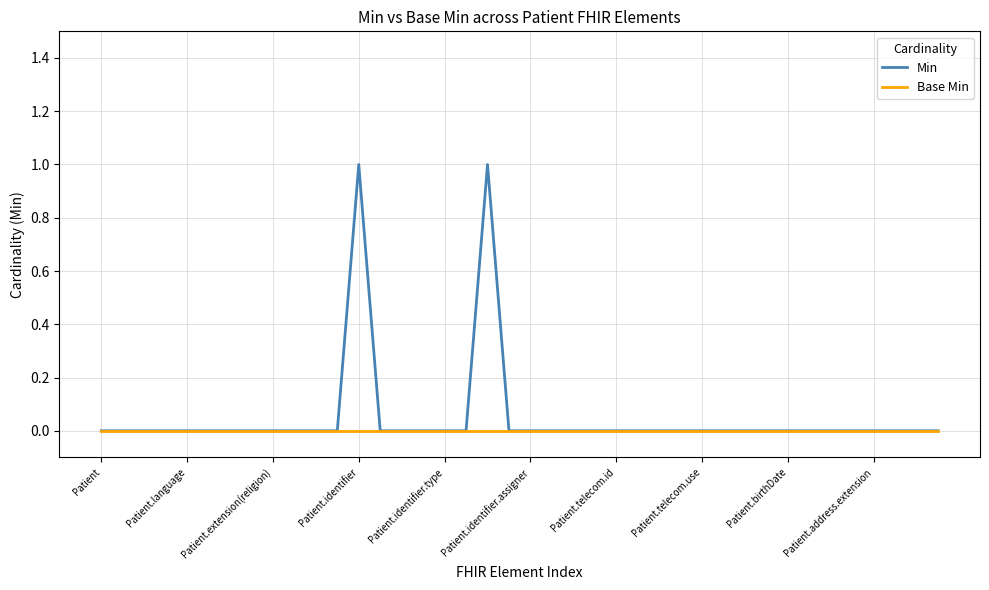

List the series in order of their peak value, lowest first.

Base Min, Min